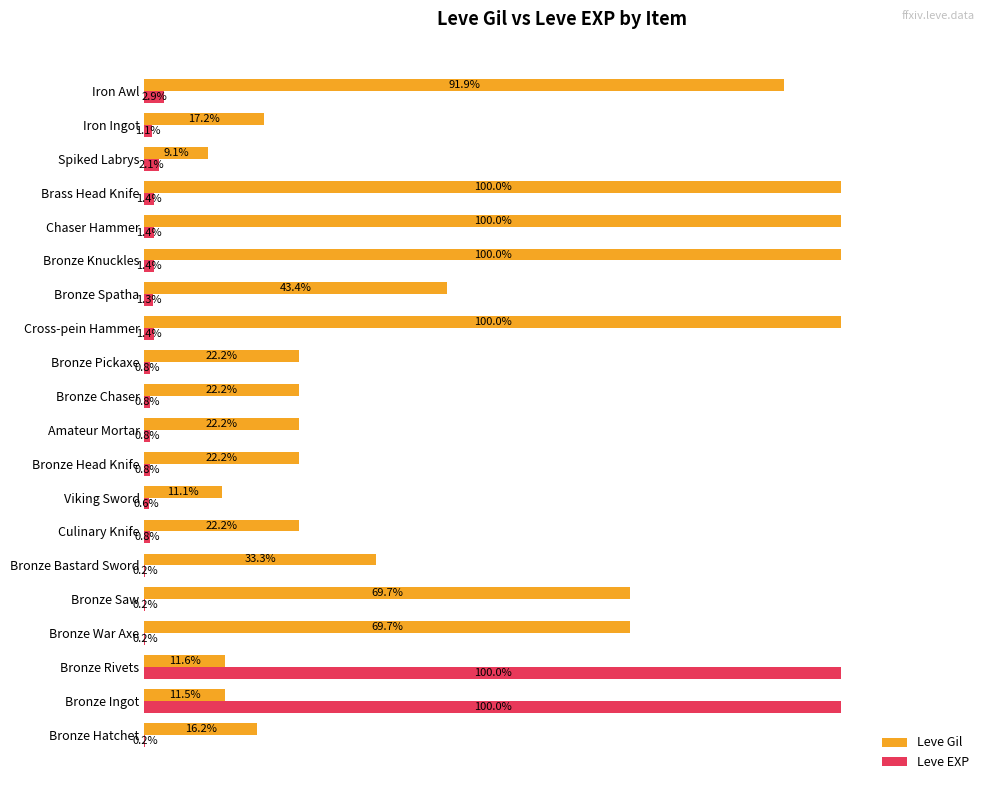

Which series changed the most between Bronze Bastard Sword and Iron Ingot?

Leve Gil